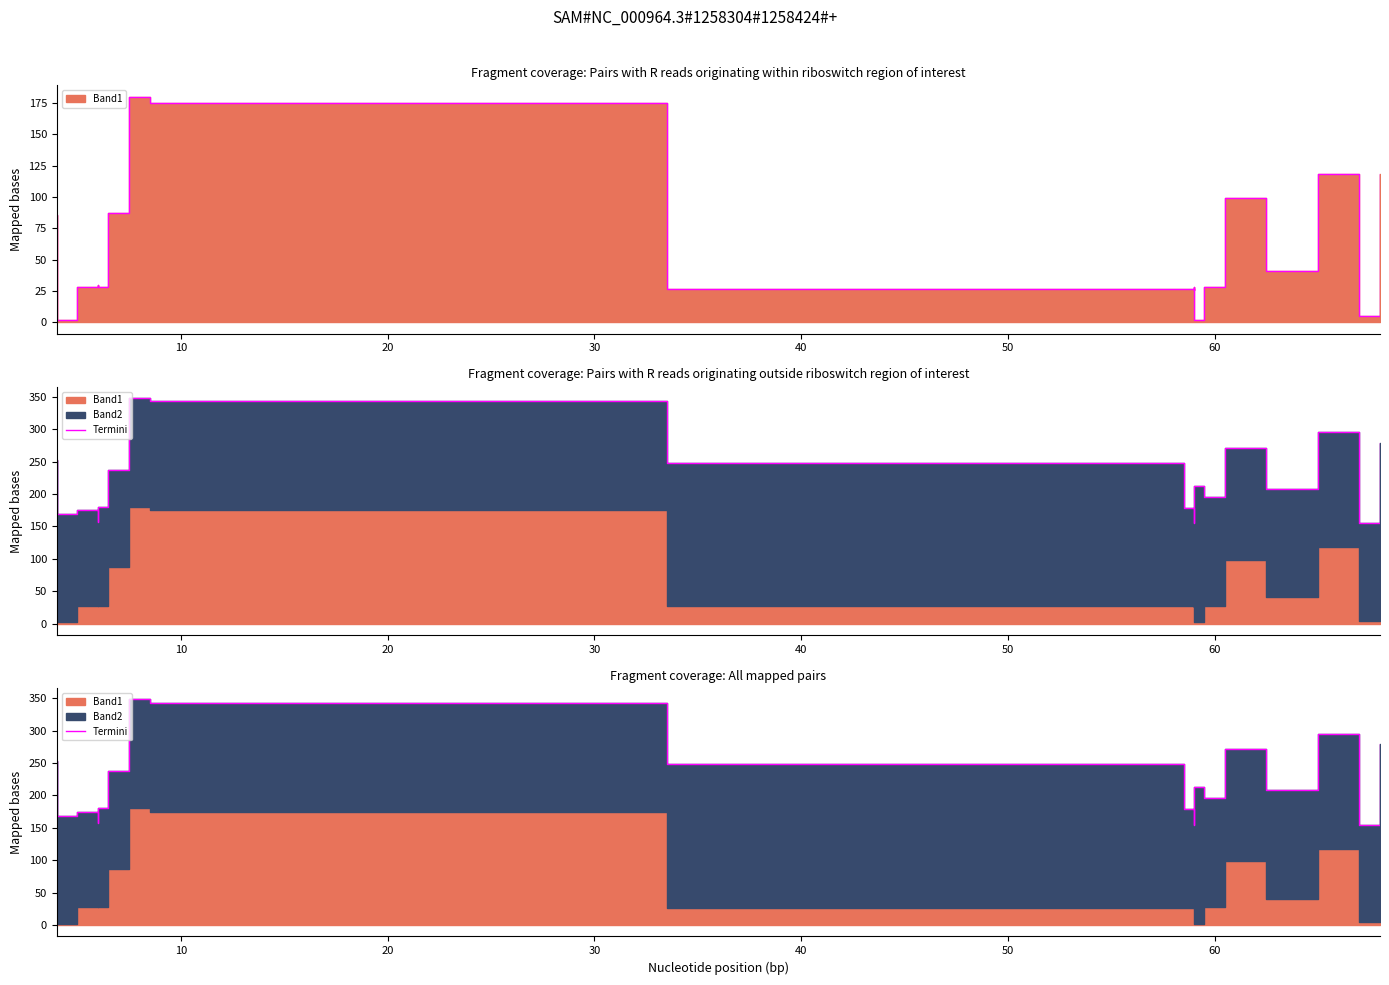

What is the label of the 11th point from the left?

10